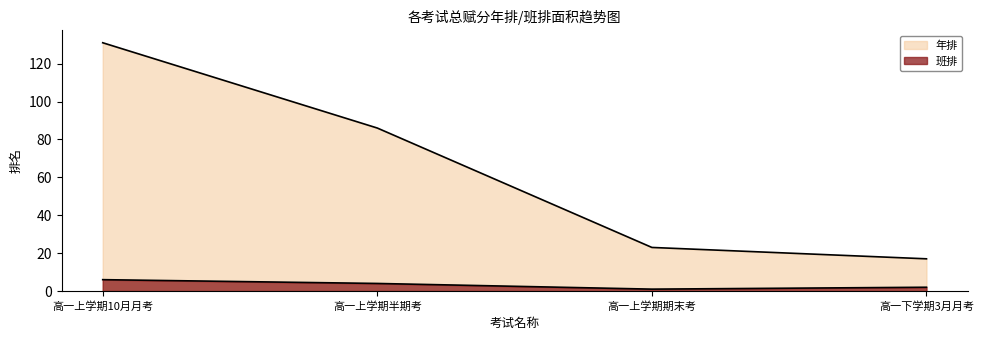

Which label corresponds to the largest value in the chart?

高一上学期10月月考